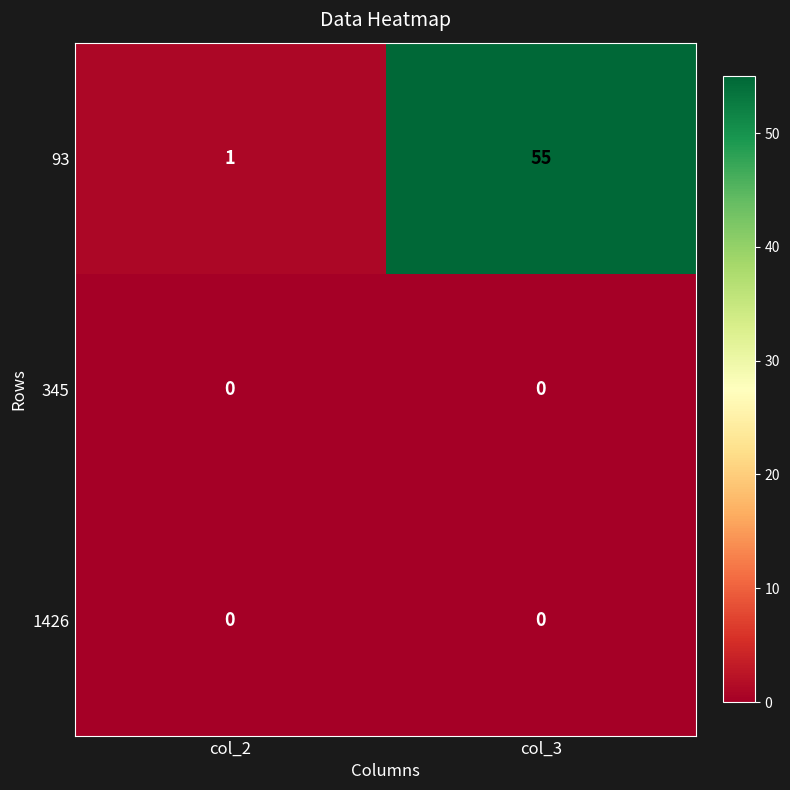

What is the spread (max minus min) of values at col_2?

1